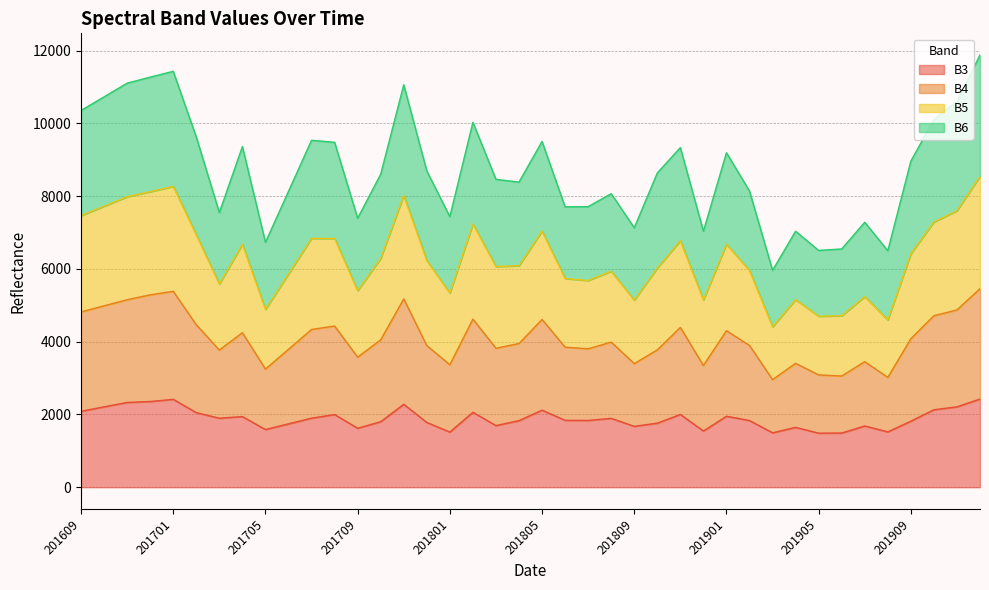

What is the maximum value for B3?

2424